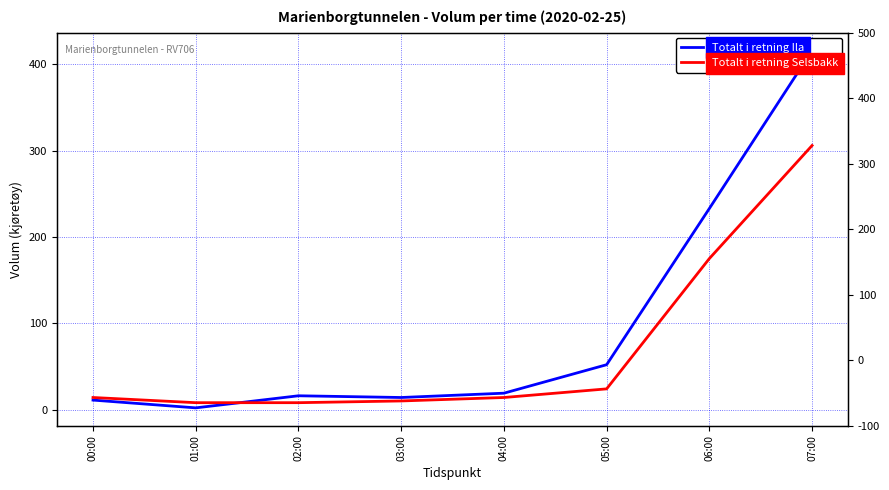

True or false: Totalt i retning Selsbakk and Totalt i retning Ila intersect in this chart.

True